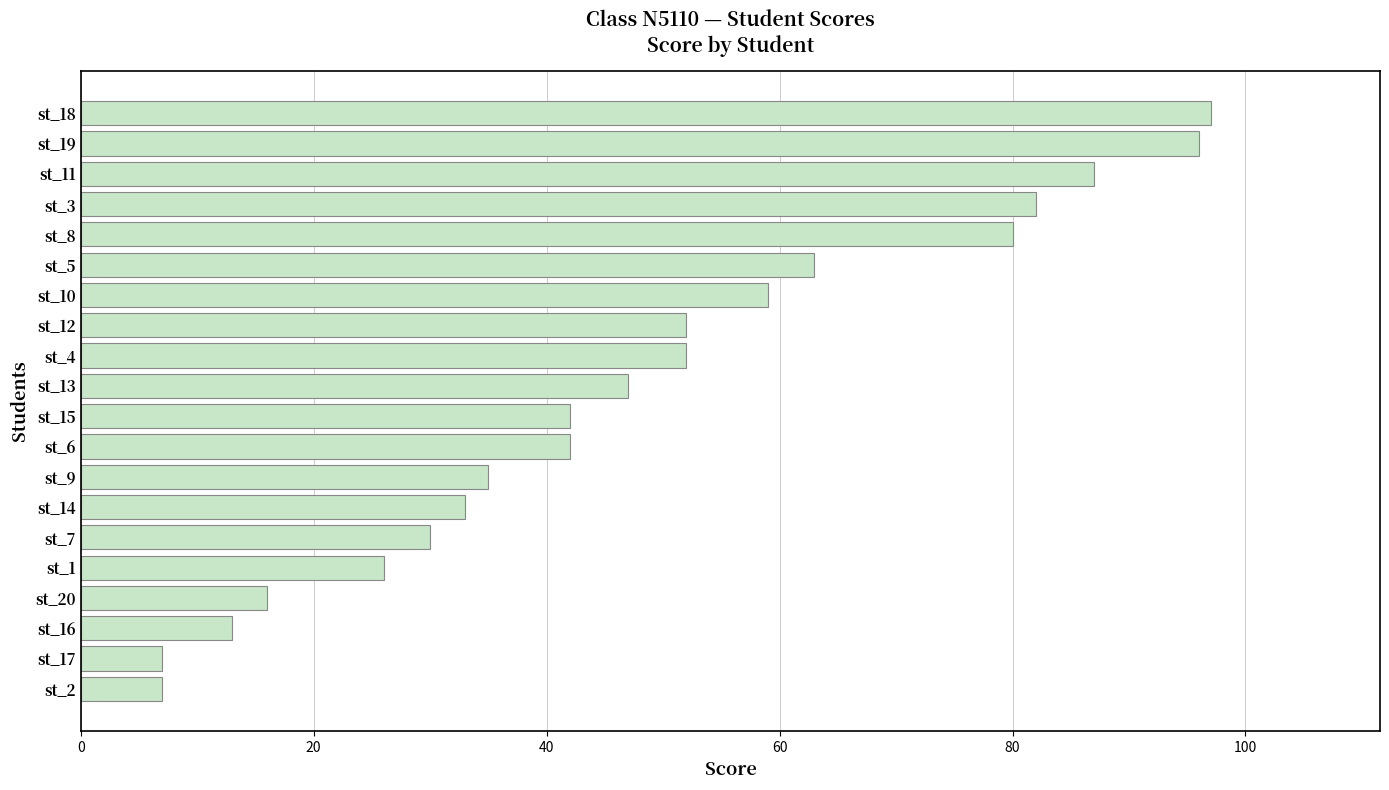

What is the approximate value at st_18?

97